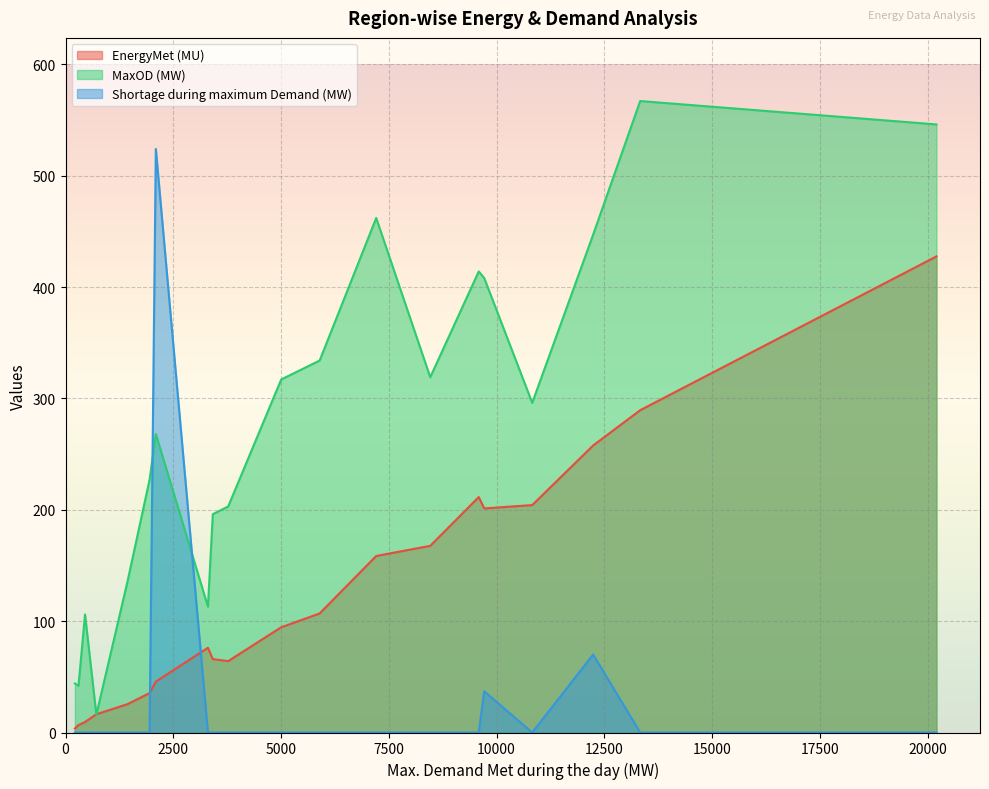

How many lines are shown in the chart?

3